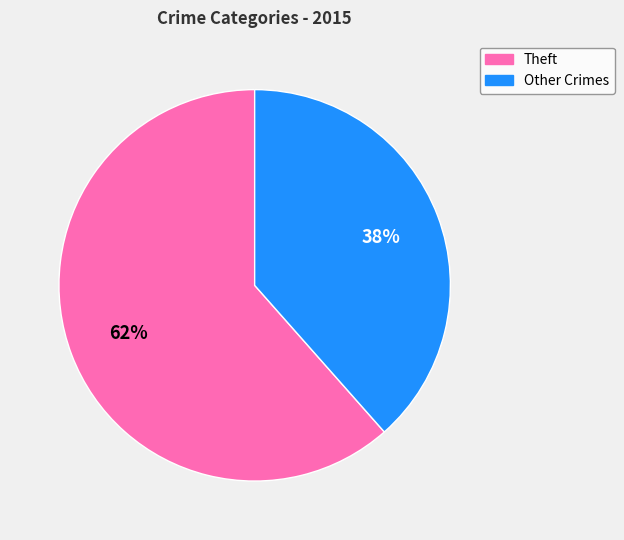

Count the number of slices in the pie.

2